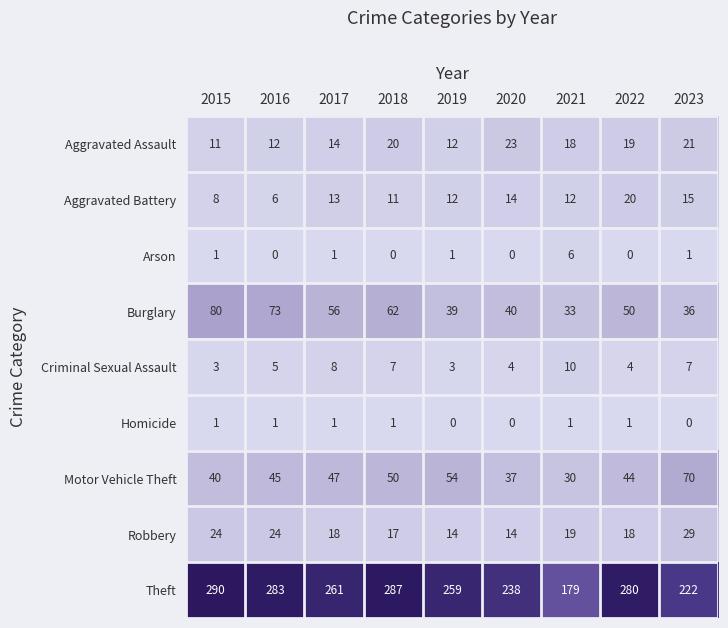

True or false: Arson has a value of 1 at 2019.

True